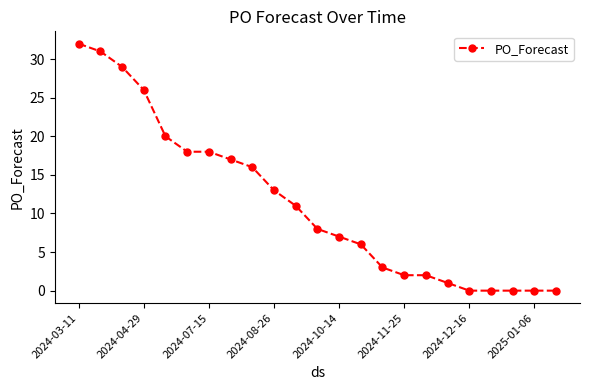

Reading left to right, list all the values displayed in this chart.

32	31	29	26	20	18	18	17	16	13	11	8	7	6	3	2	2	1	0	0	0	0	0